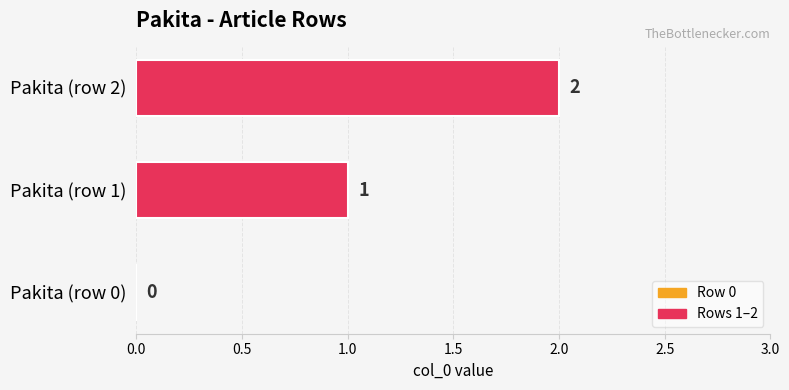

What is the sum of all values?

3